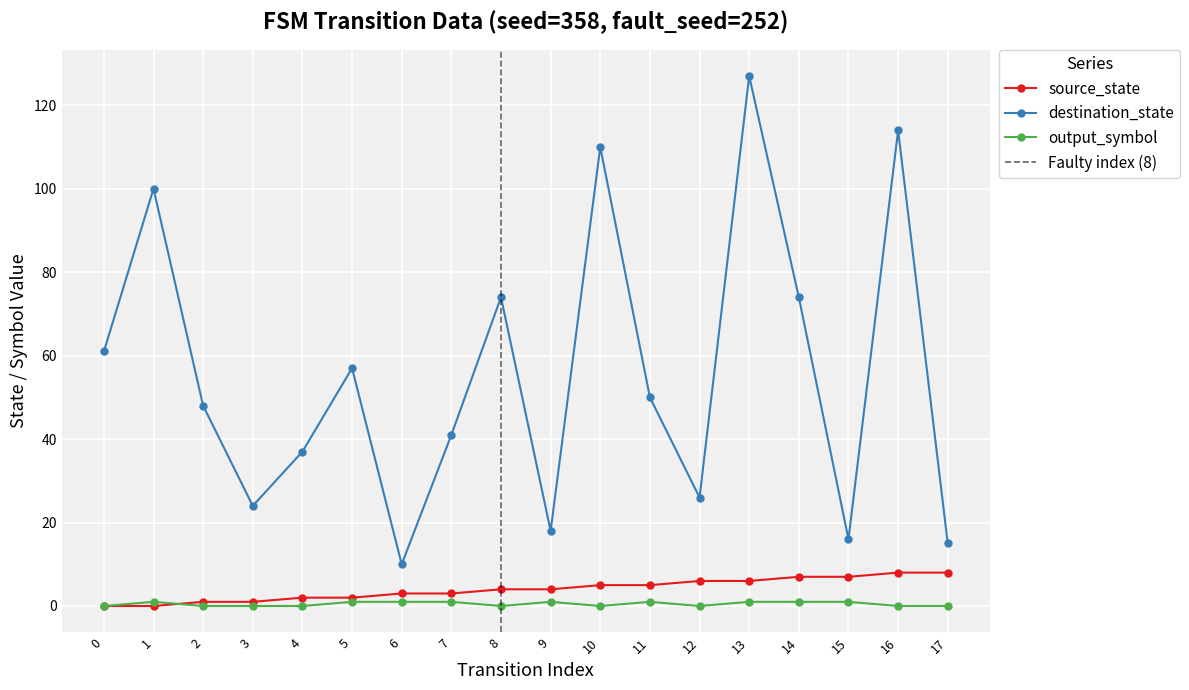

The value of destination_state at 12 is 26. True or false?

True